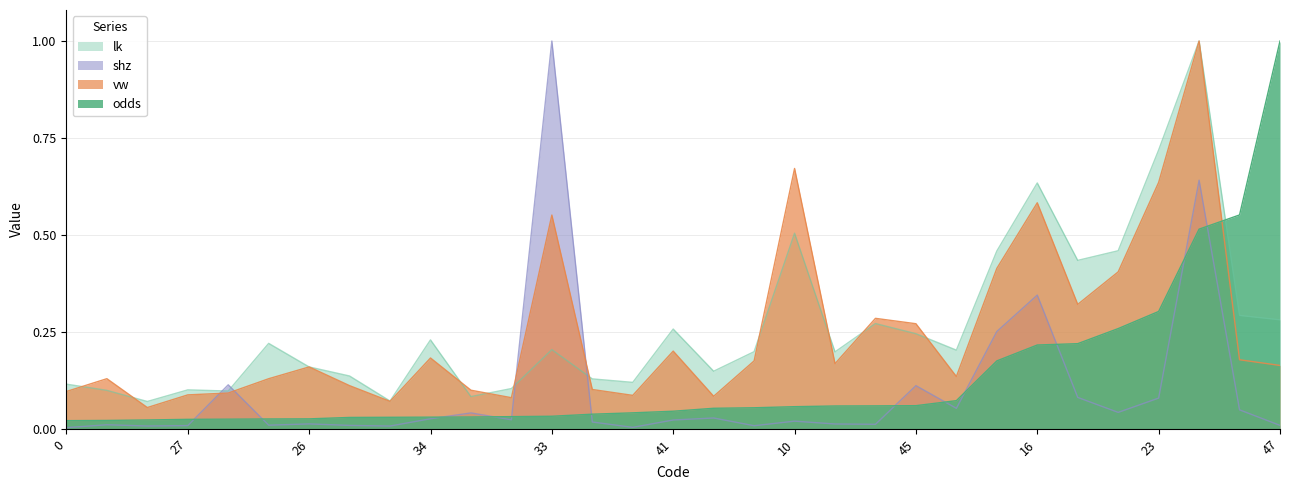

Rank the series by their maximum value, from lowest to highest.

odds, vw, shz, lk